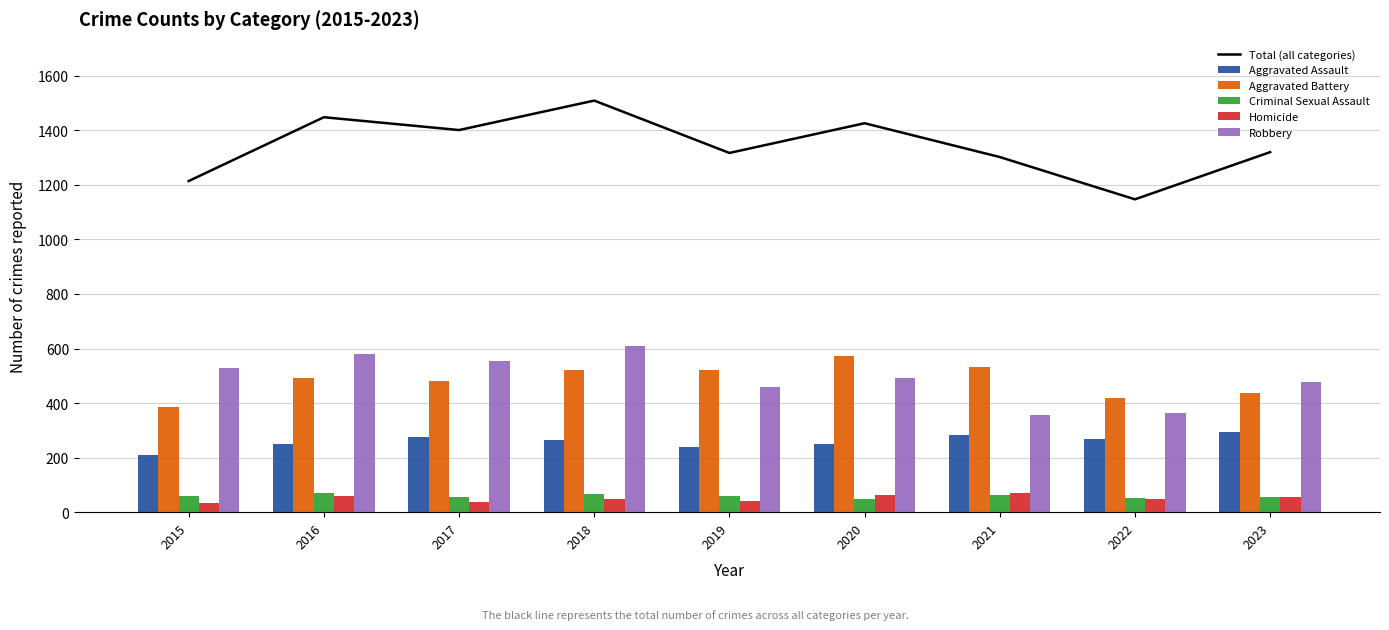

At which label does Homicide reach its peak?

2021